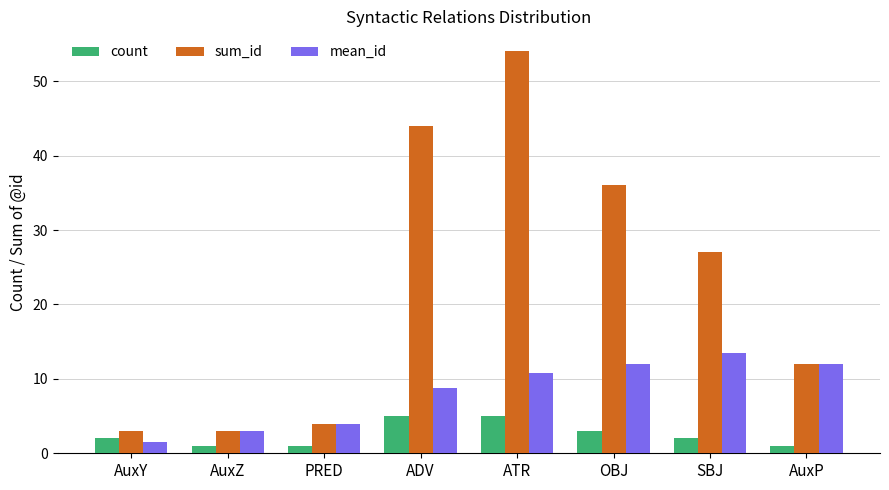

Between ATR and AuxP, which series saw the biggest shift?

sum_id